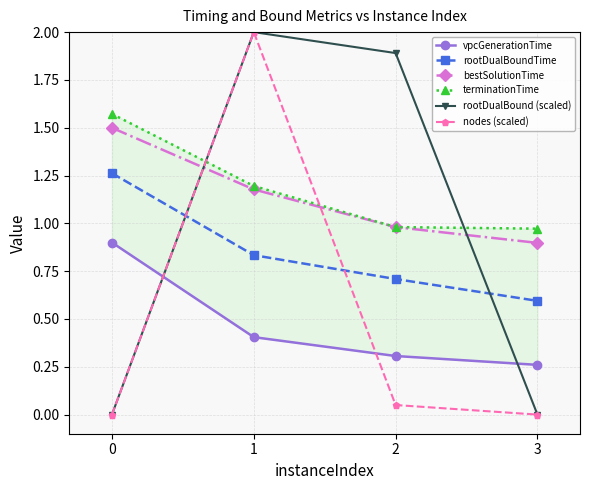

How many intersections are there between nodes (scaled) and rootDualBound (scaled)?

1